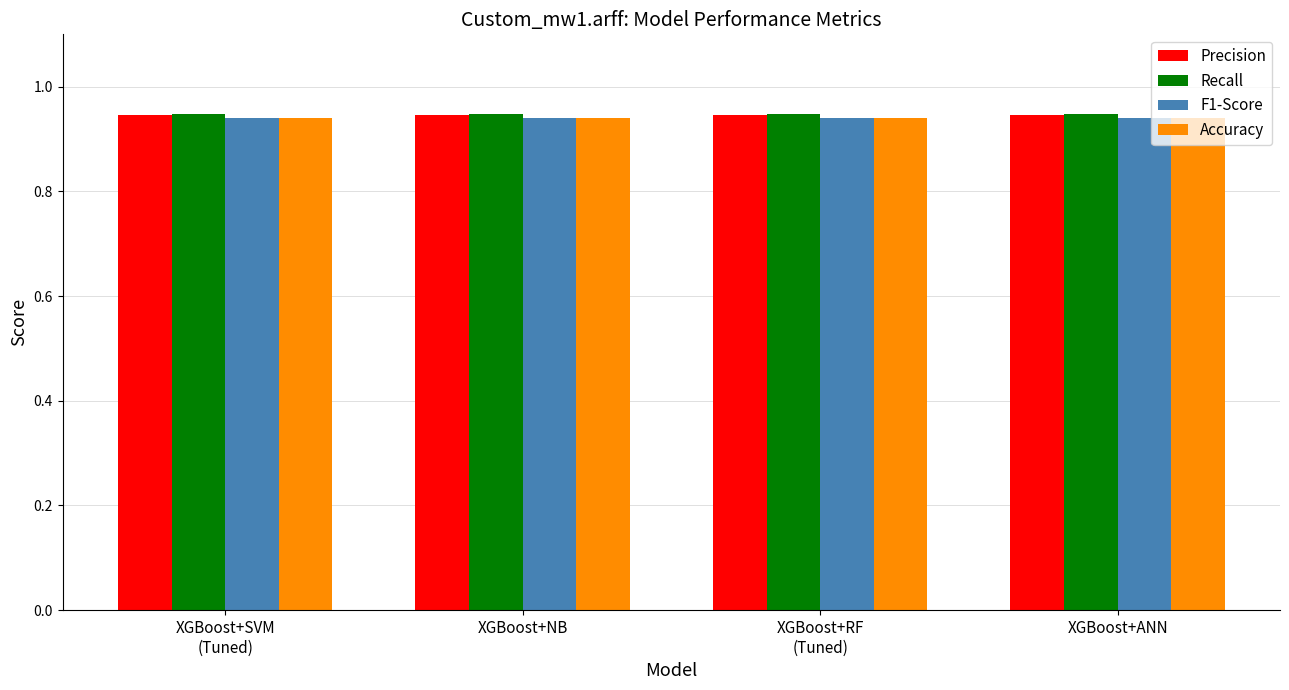

What is the label of the 1st bar from the right?

XGBoost+ANN